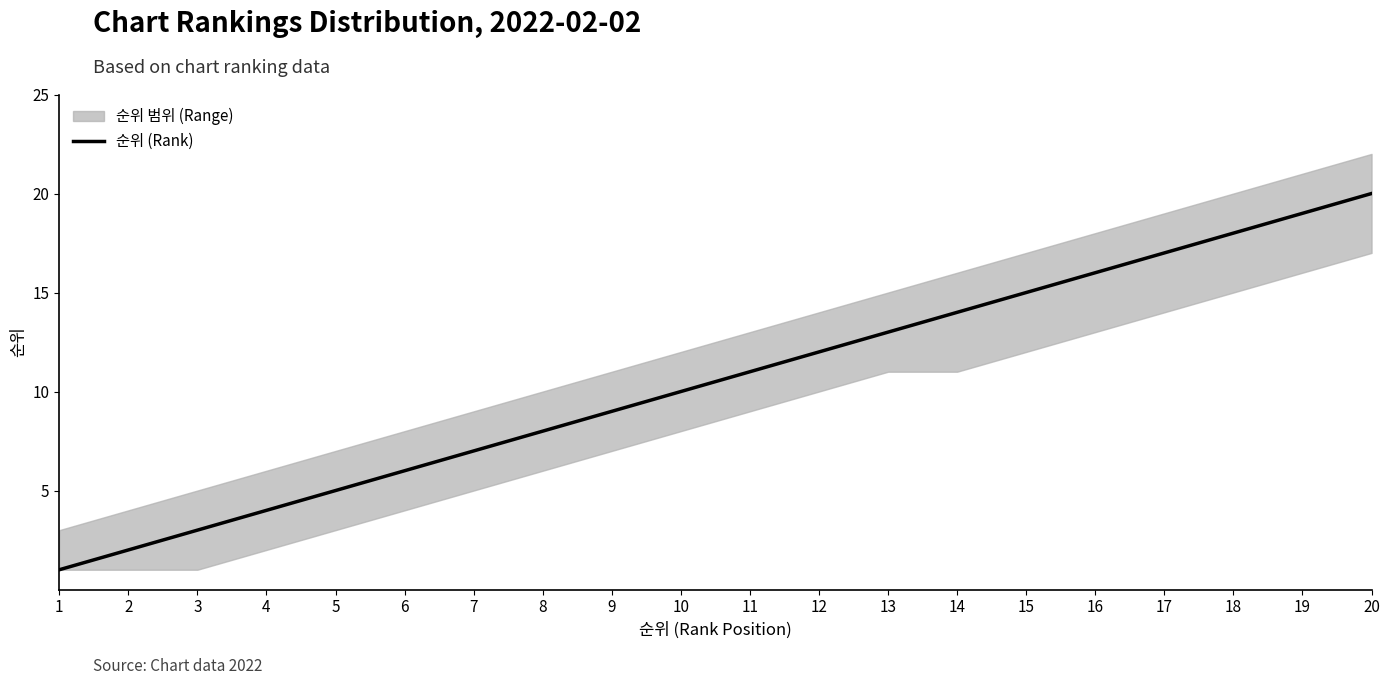

The chart shows a value of 13 at 10. True or false?

False